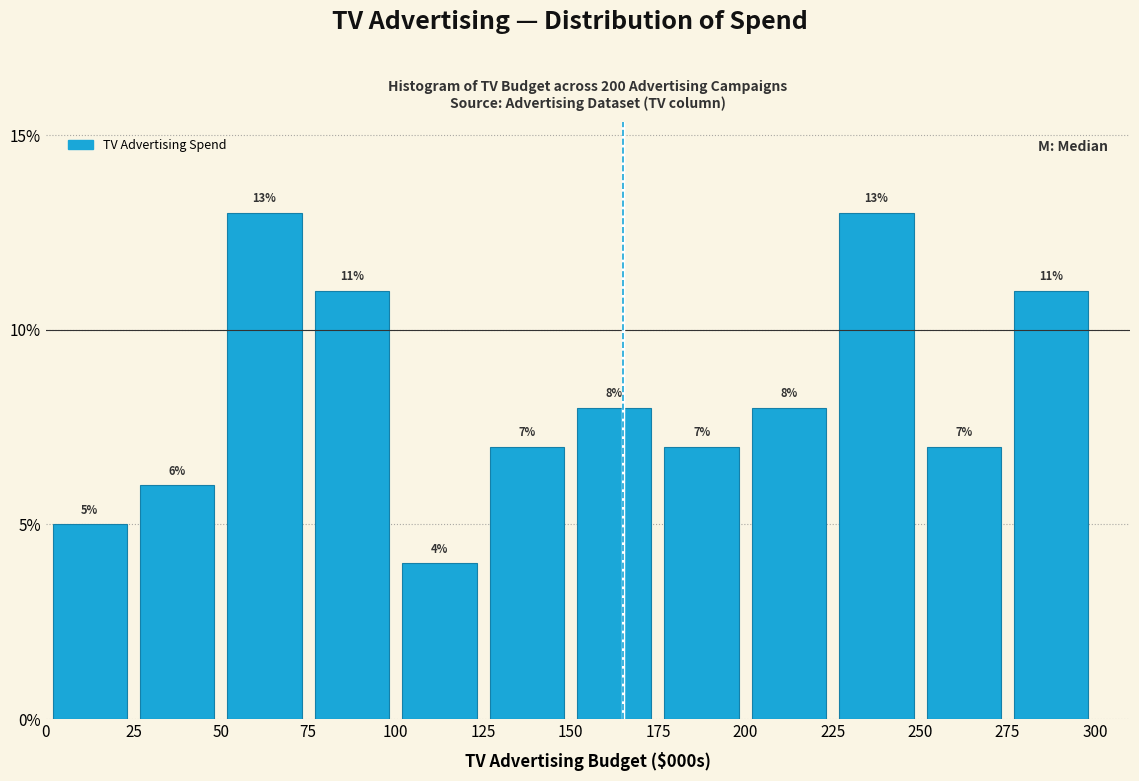

Reading left to right, transcribe this chart: for each bar, give the range it covers on the x-axis and its height.

0 to 25: 5
25 to 50: 6
50 to 75: 13
75 to 100: 11
100 to 125: 4
125 to 150: 7
150 to 175: 8
175 to 200: 7
200 to 225: 8
225 to 250: 13
250 to 275: 7
275 to 300: 11